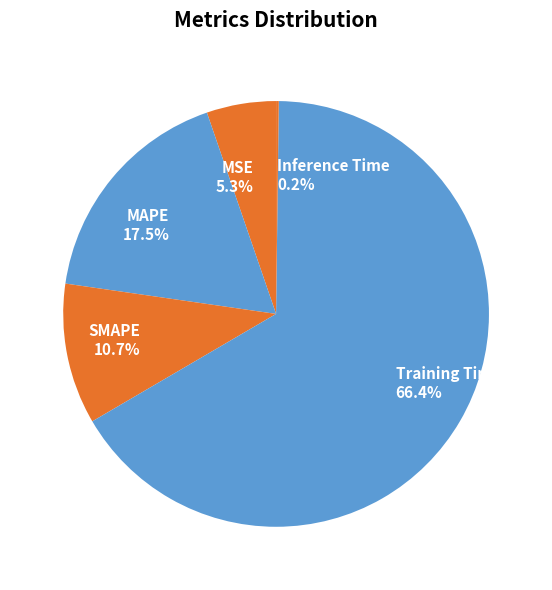

Which slice is the largest?

Training Time